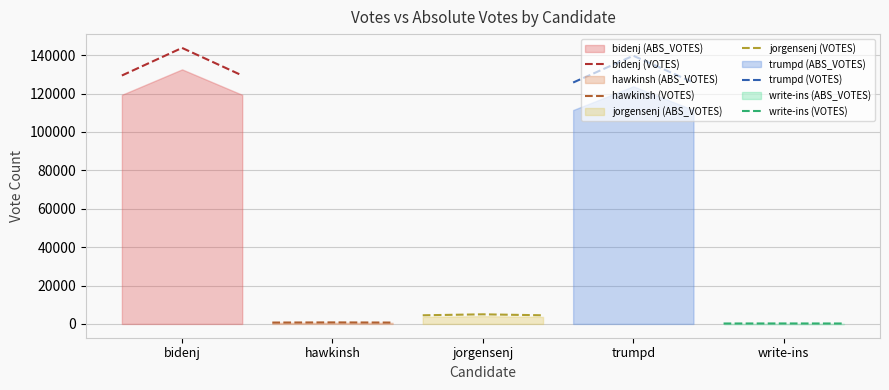

What is the smallest value displayed?

218.7